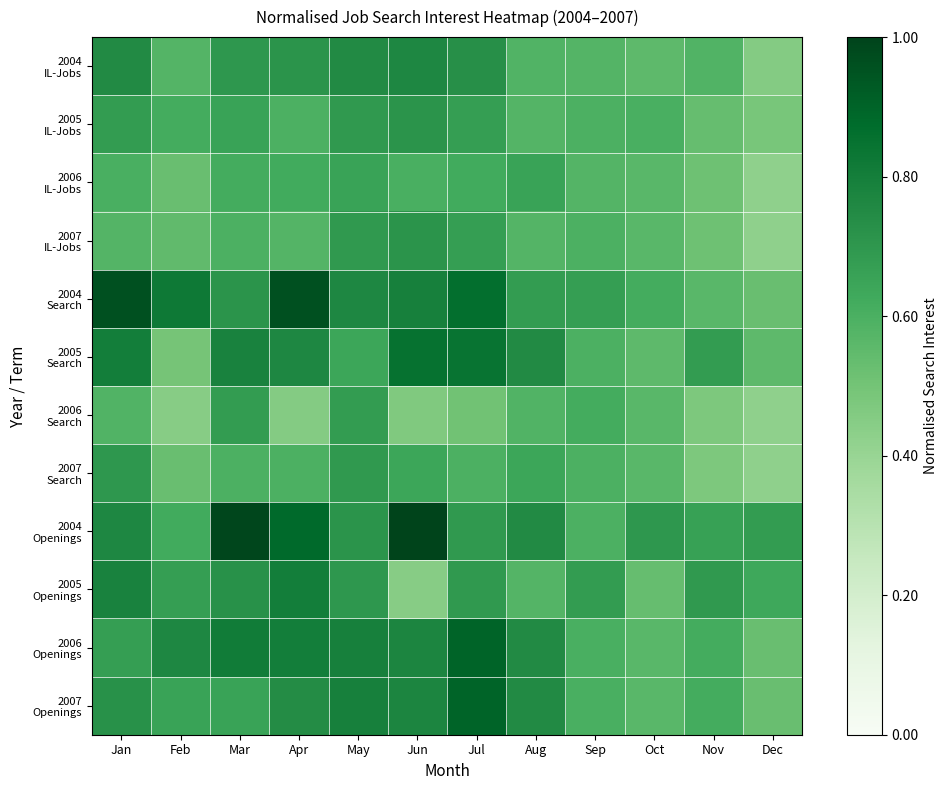

Rank the series by their maximum value, from lowest to highest.

2006 IL-Jobs, 2006 Search, 2007 Search, 2005 IL-Jobs, 2007 IL-Jobs, 2004 IL-Jobs, 2005 Openings, 2005 Search, 2006 Openings, 2007 Openings, 2004 Search, 2004 Openings